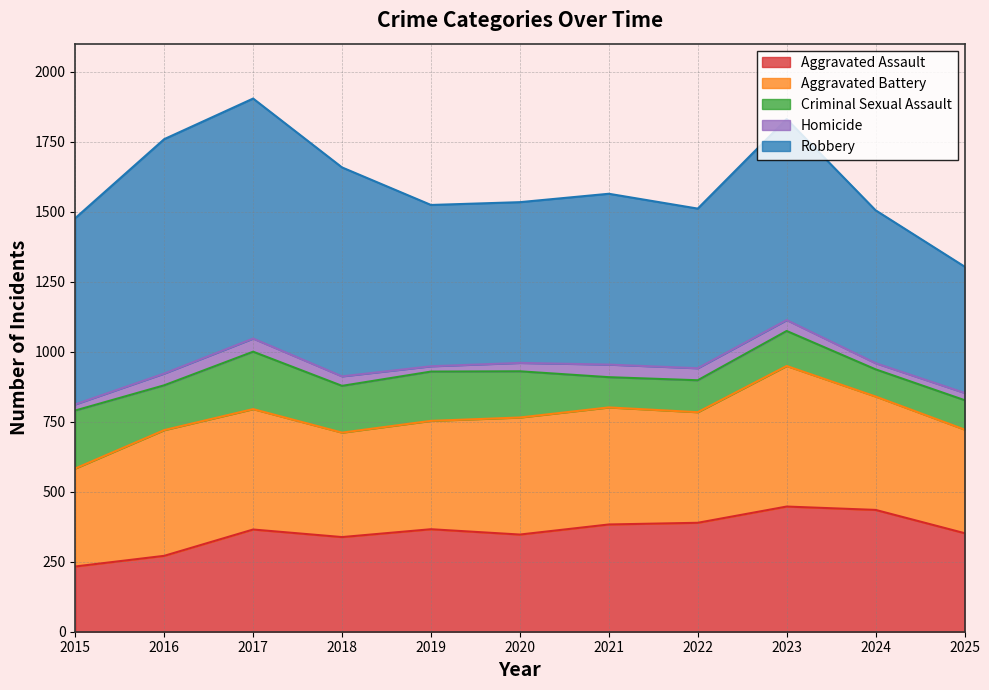

What is the lowest value of the Robbery series?

451